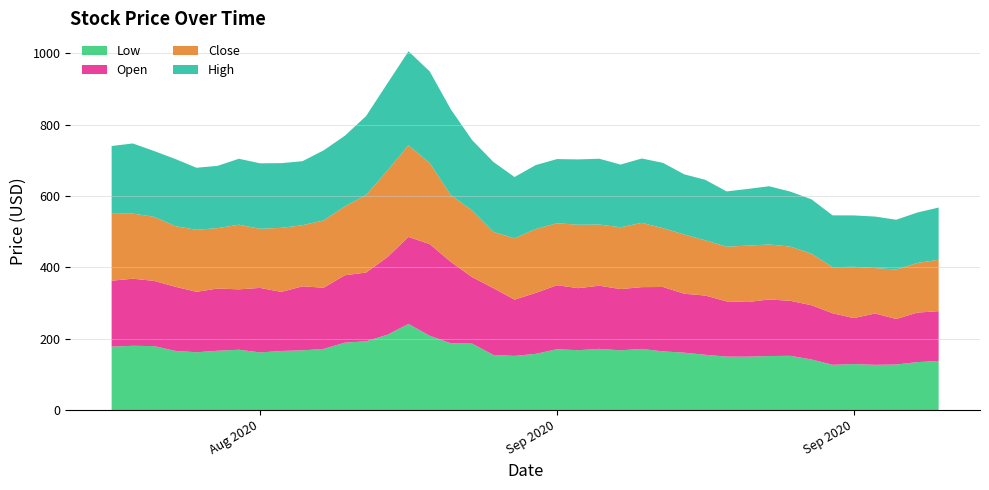

Reading left to right, extract all data points from this chart.

Low: 177.7	180.0	179.1	165.8	161.9	166.1	169.0	161.4	165.5	167.2	171.4	188.9	192.6	211.0	241.2	208.2	187.0	186.1	154.5	151.6	157.5	170.4	167.7	171.4	167.3	171.3	164.3	160.8	154.8	149.7	149.6	151.3	152.0	141.8	126.7	128.8	126.7	127.6	134.3	137.6
Open: 184.7	188.0	182.8	179.8	169.3	174.5	169.2	180.8	165.6	179.4	171.4	188.9	192.6	217.2	243.9	256.8	228.0	186.2	187.2	157.7	170.7	179.4	173.8	176.9	171.6	173.1	180.5	165.1	166.0	154.8	153.2	158.5	154.2	152.0	144.5	128.8	143.9	127.6	138.8	139.4
Close: 187.5	182.4	179.6	170.0	173.9	169.3	181.2	165.7	179.5	171.3	188.7	193.2	217.3	242.5	256.9	227.2	187.0	187.3	157.7	171.8	179.1	173.7	177.8	171.4	173.2	180.3	164.9	166.1	154.8	153.3	158.0	154.2	152.0	144.6	129.2	143.9	127.3	138.7	139.1	144.2
High: 190.0	196.6	184.3	188.1	173.9	174.5	184.8	183.4	181.3	179.4	196.3	197.8	221.4	244.2	263.4	256.8	240.3	196.9	196.0	171.8	179.1	179.8	183.1	184.4	175.8	180.3	182.9	168.7	169.5	154.8	158.8	163.2	154.2	152.2	145.2	143.9	144.4	139.5	141.4	146.2